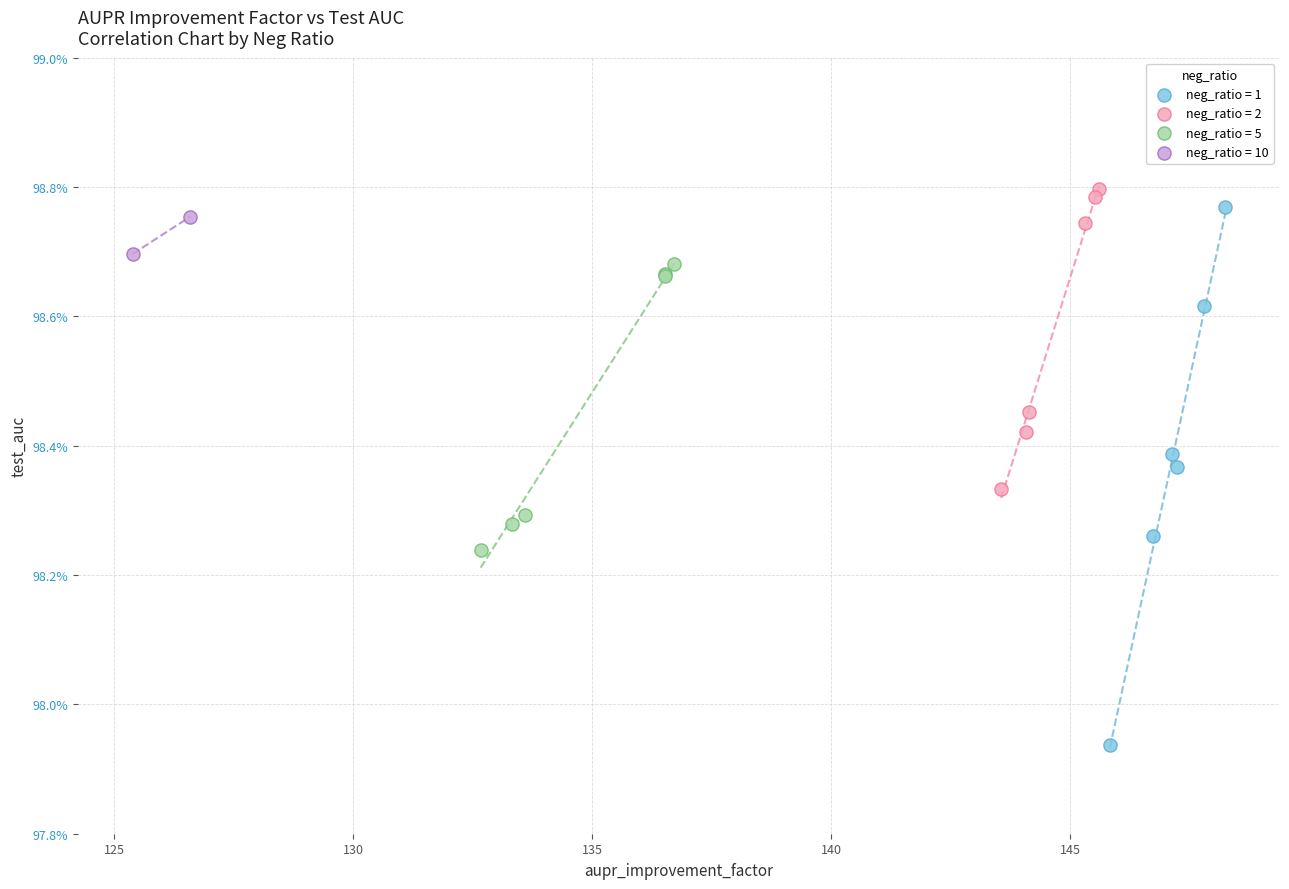

What are all the series names shown in the legend?

neg_ratio = 1, neg_ratio = 2, neg_ratio = 5, neg_ratio = 10